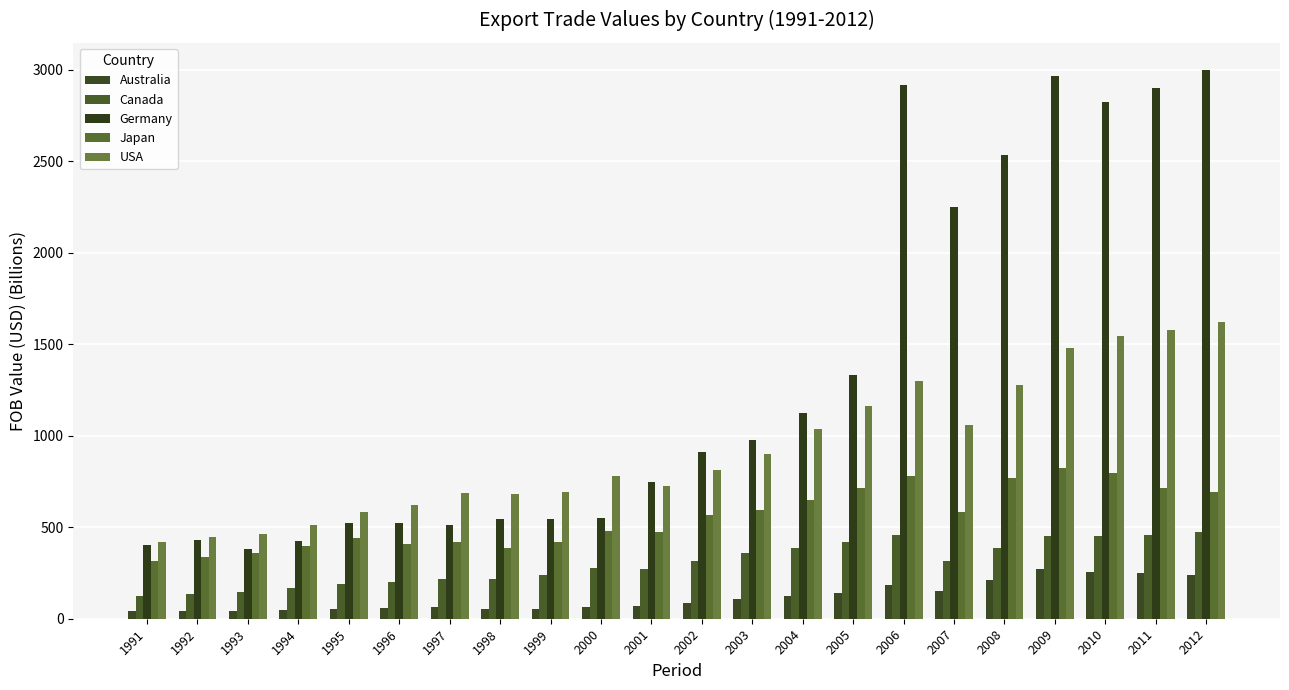

How many bars are there in total?

110